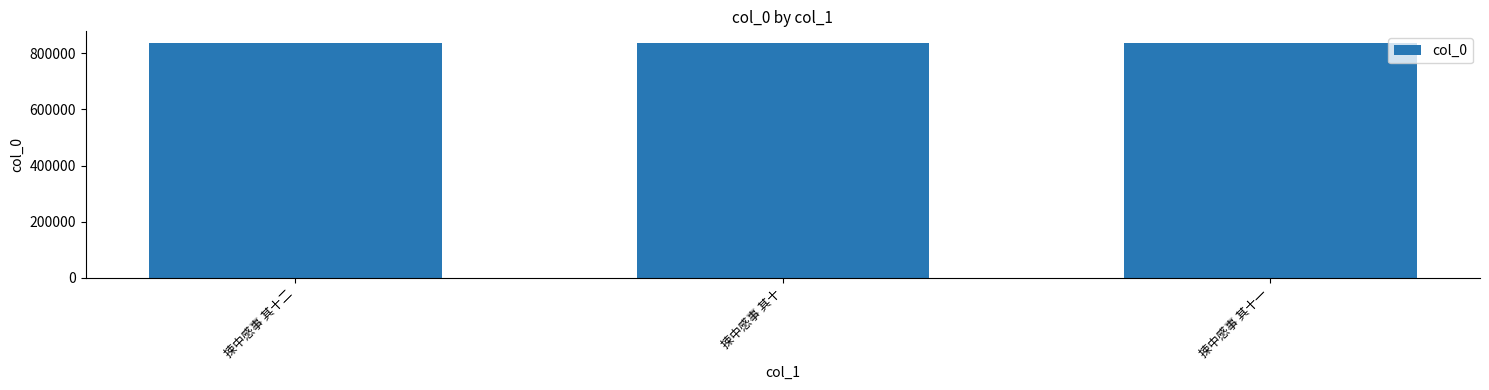

What is the minimum value shown in the chart?

836691